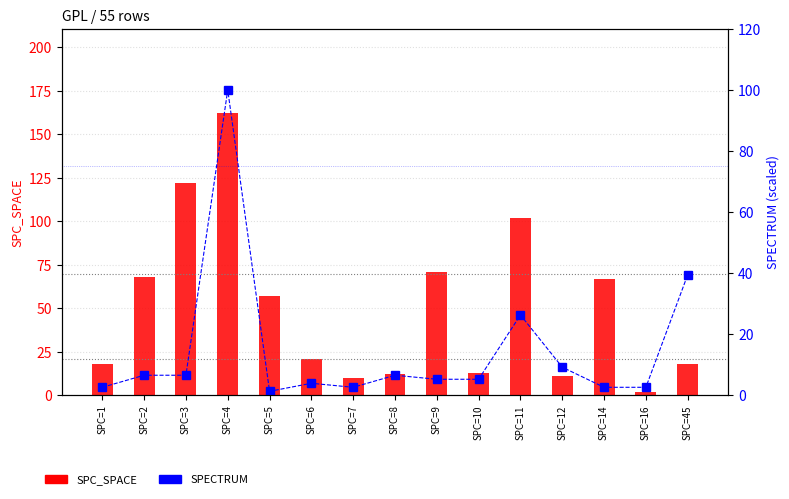

What is the minimum value for SPECTRUM?

1.3